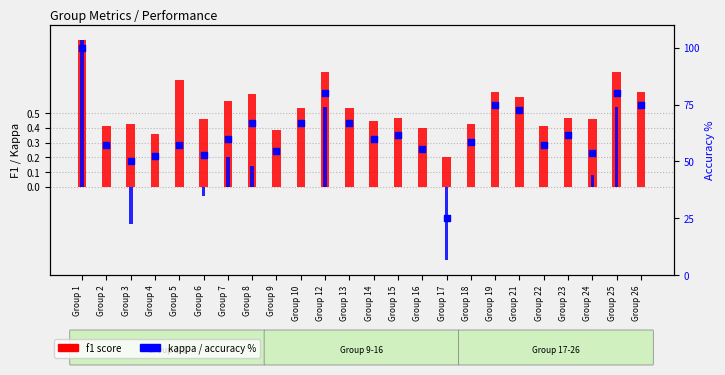

Which series contains the highest Y value?

accuracy %